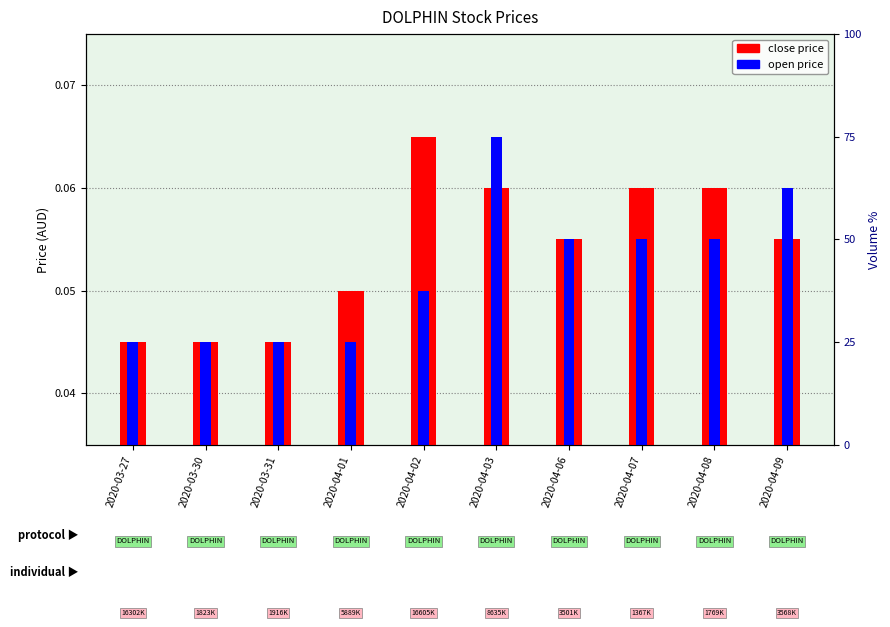

What are all the series names shown in the legend?

close price, open price